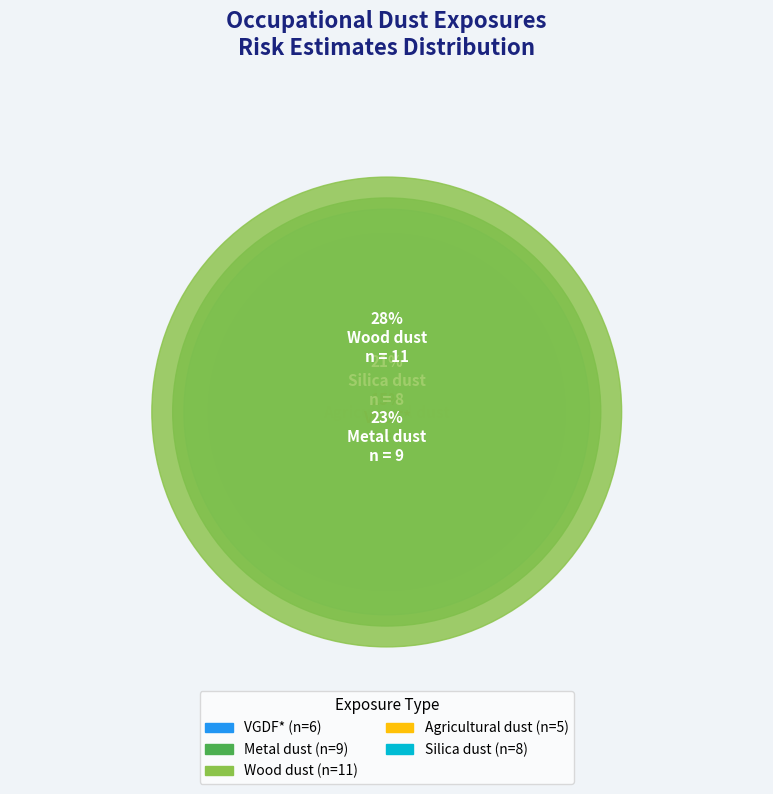

Is VGDF* the majority of the pie?

No